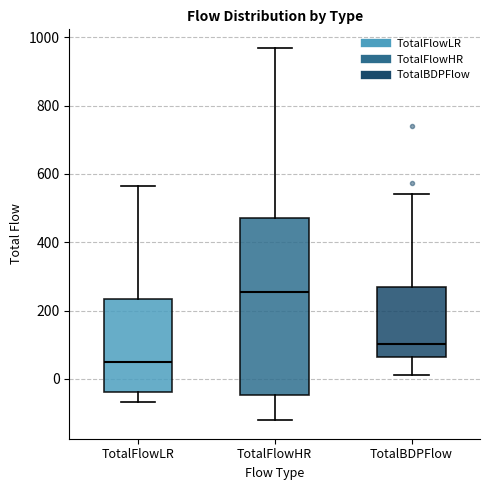

Where does the median line of the box for TotalBDPFlow sit on the y-axis? The values are not printed on the chart, so give them approximately, as read against the axis.

100